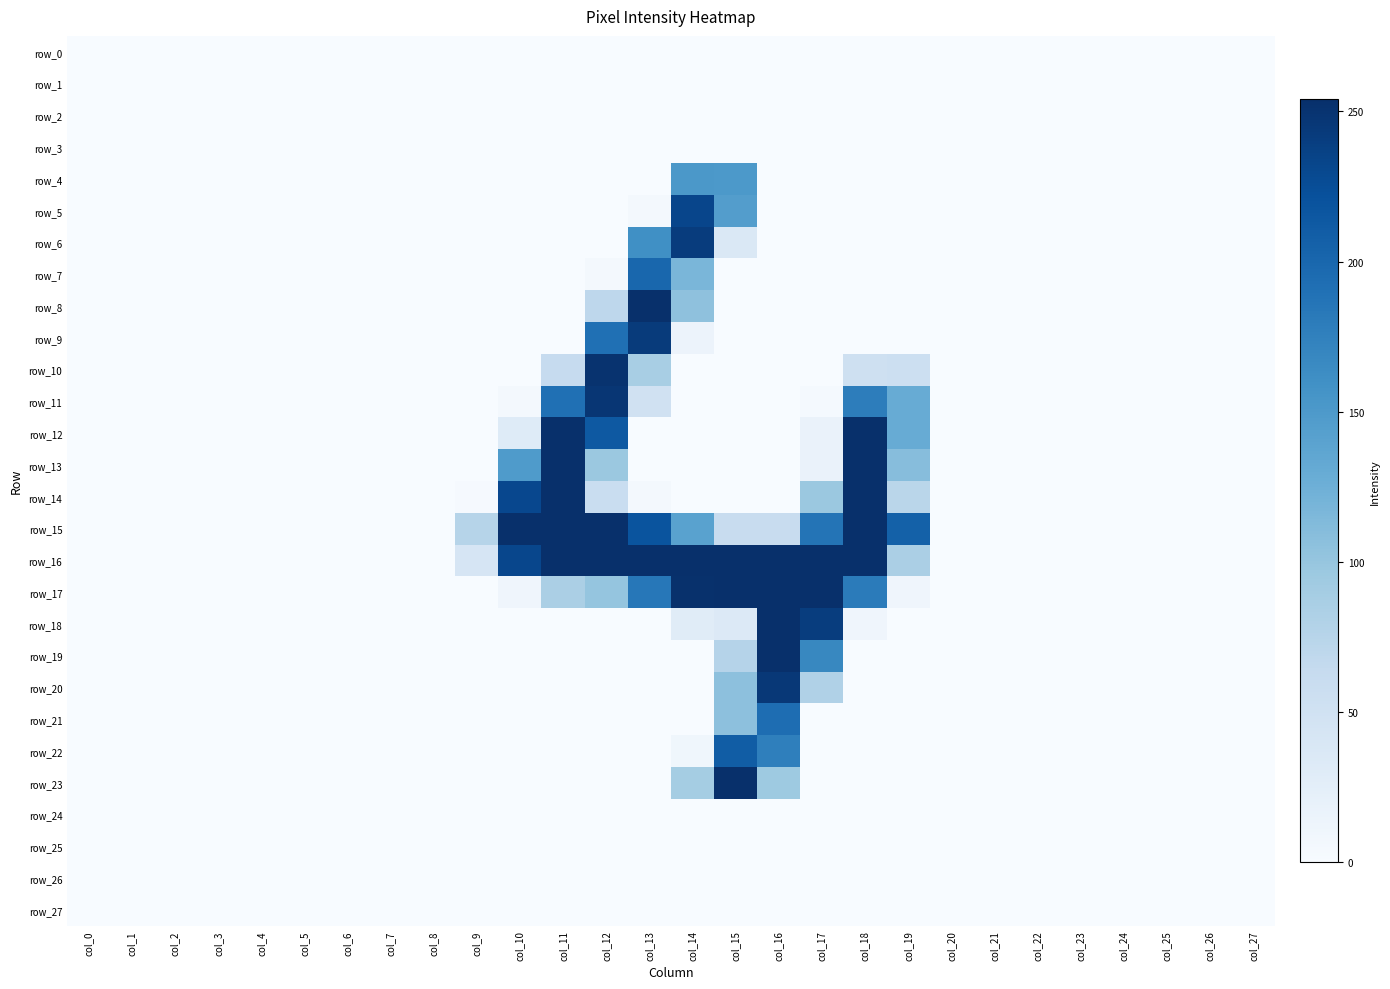

How many values in the row_15 series exceed 0?

11